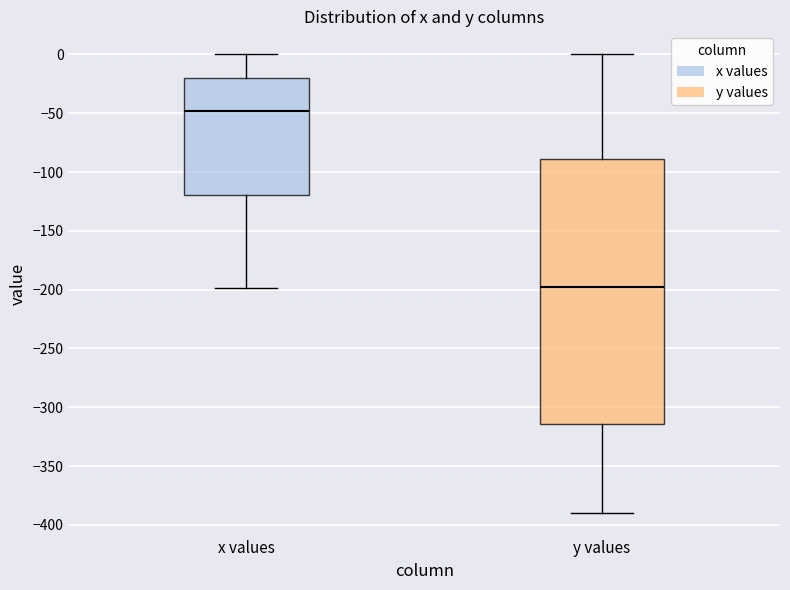

Comparing the boxes themselves (not the whiskers), which one is the tallest?

y values